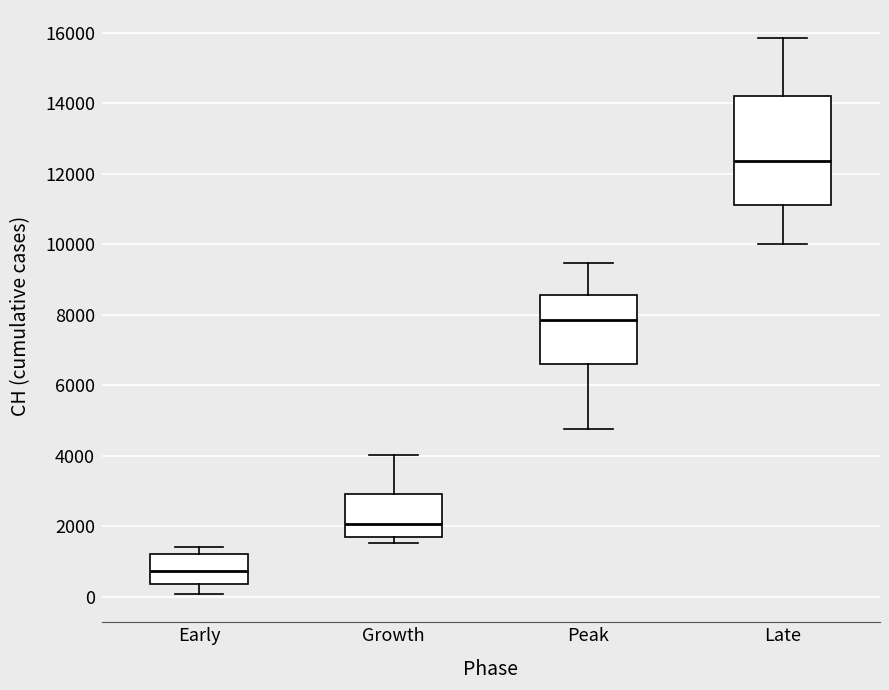

Reading left to right, read every box against the y-axis: the position of its median line, the range the box covers, and the ends of its whiskers. The values are not printed on the chart, so give them approximately, as read against the axis.

Early: median 800, box 400 to 1200, whiskers 0 to 1400
Growth: median 2000, box 1600 to 3000, whiskers 1600 (just below the box's lower edge) to 4000
Peak: median 7800, box 6600 to 8600, whiskers 4800 to 9400
Late: median 12400, box 11200 to 14200, whiskers 10000 to 15800